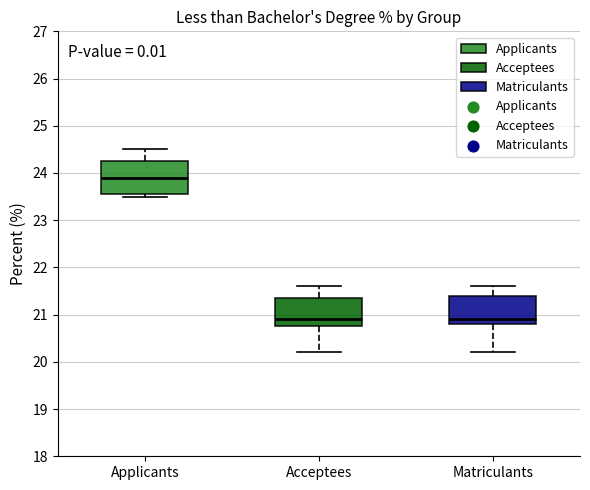

Which box's median line is the highest?

Applicants